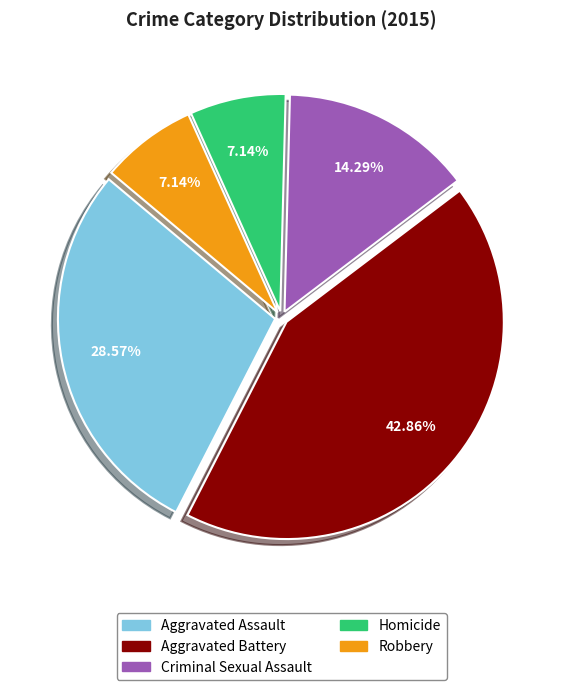

The Homicide slice represents 1% of the pie. True or false?

False